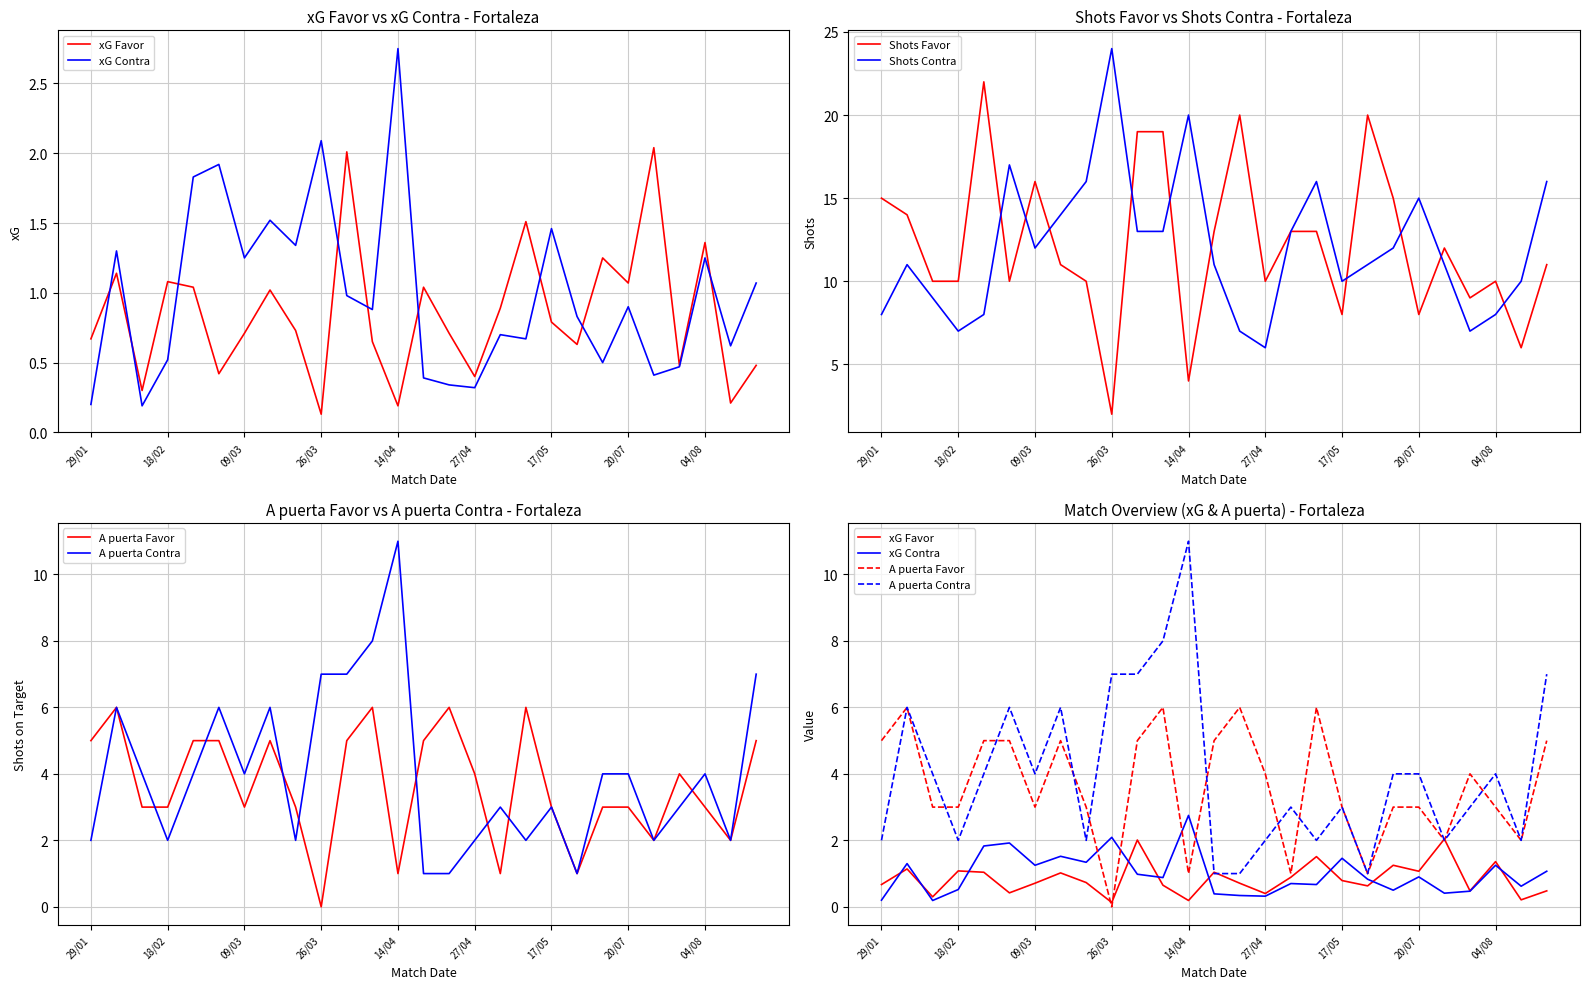

True or false: A puerta Contra has more than 1 points higher than both neighbors.

True